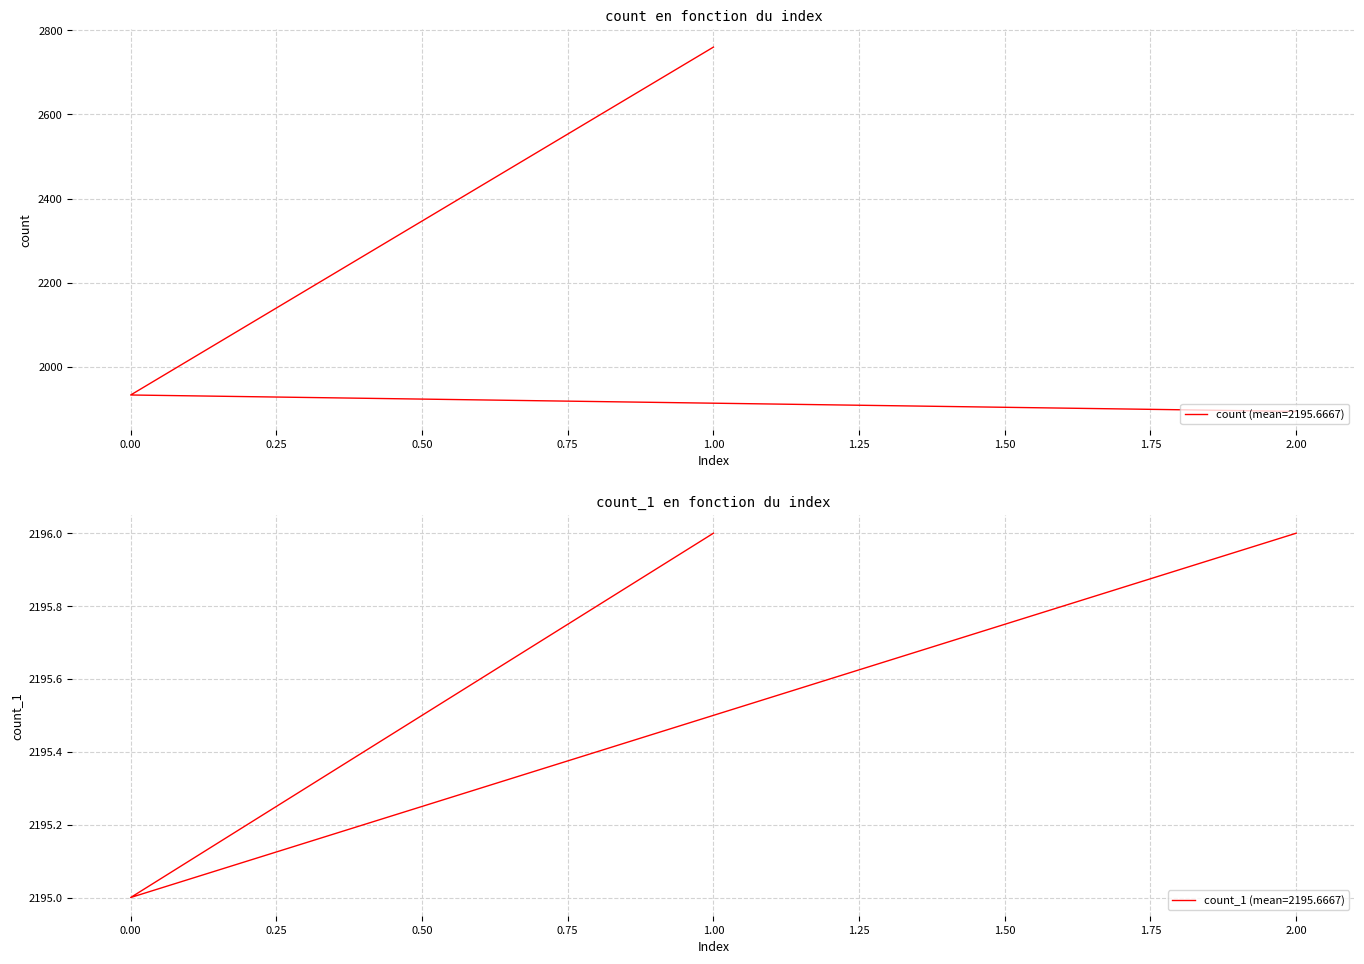

What is the label of the 1st point from the right?

2